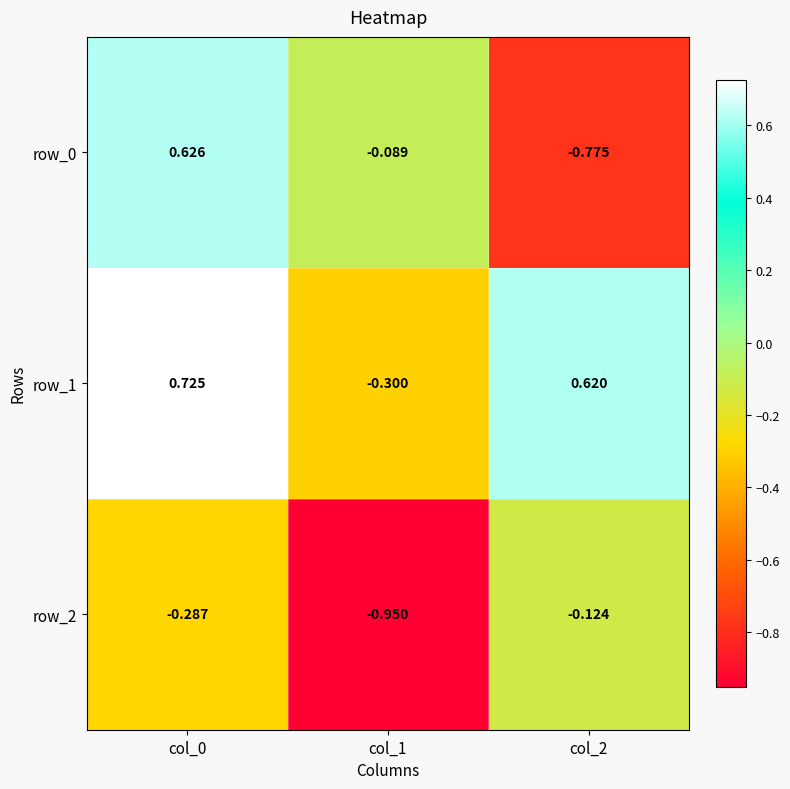

What is the approximate value of row_1 at col_1?

-0.3